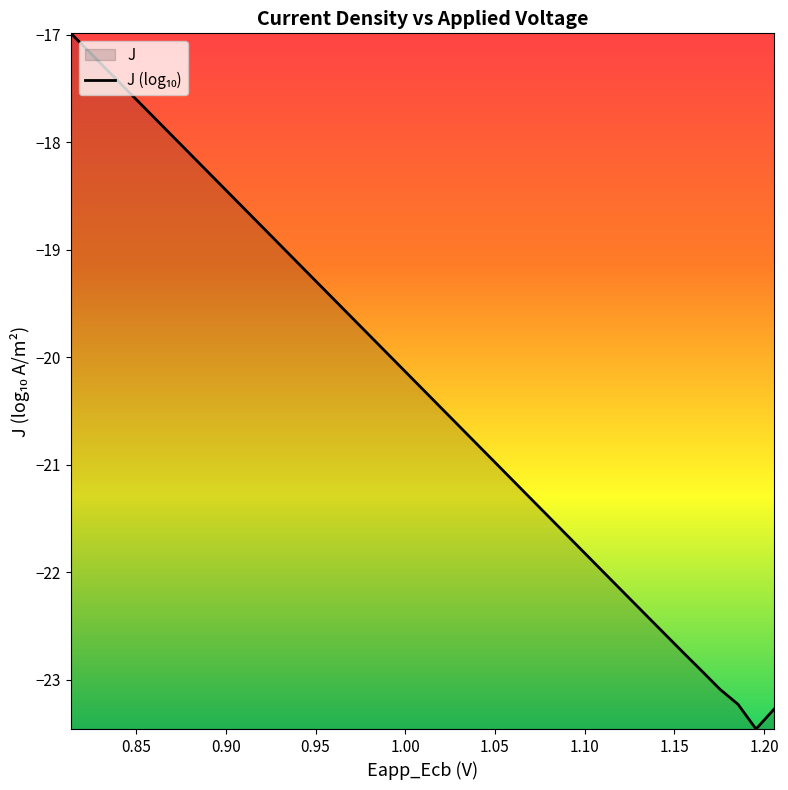

How many data points are less than -20?

22